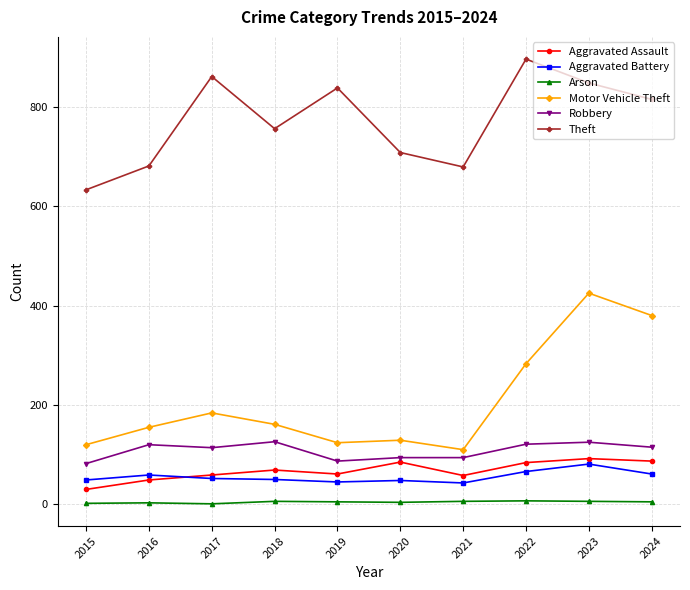

The value of Aggravated Assault at 2015 is 30. True or false?

True